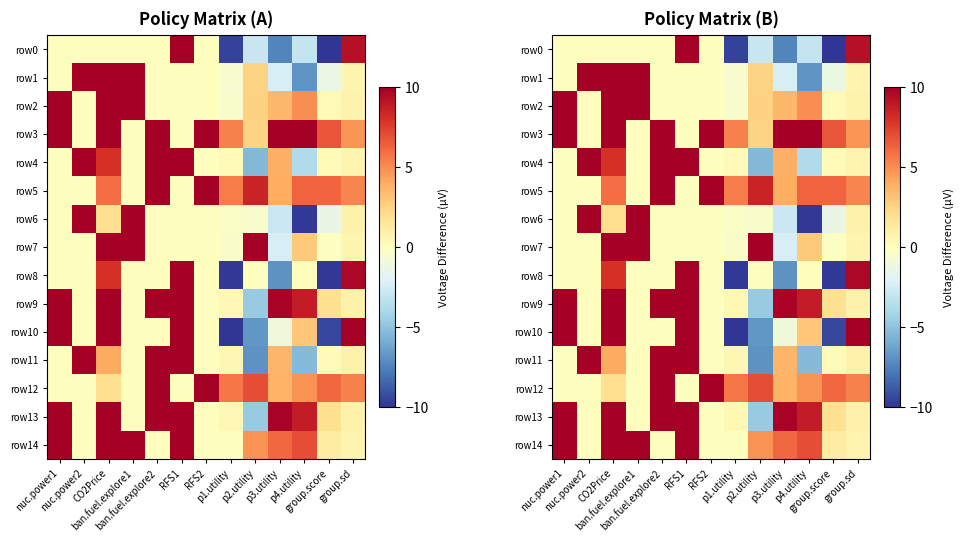

Which series changed the most between group.score and group.sd?

row8